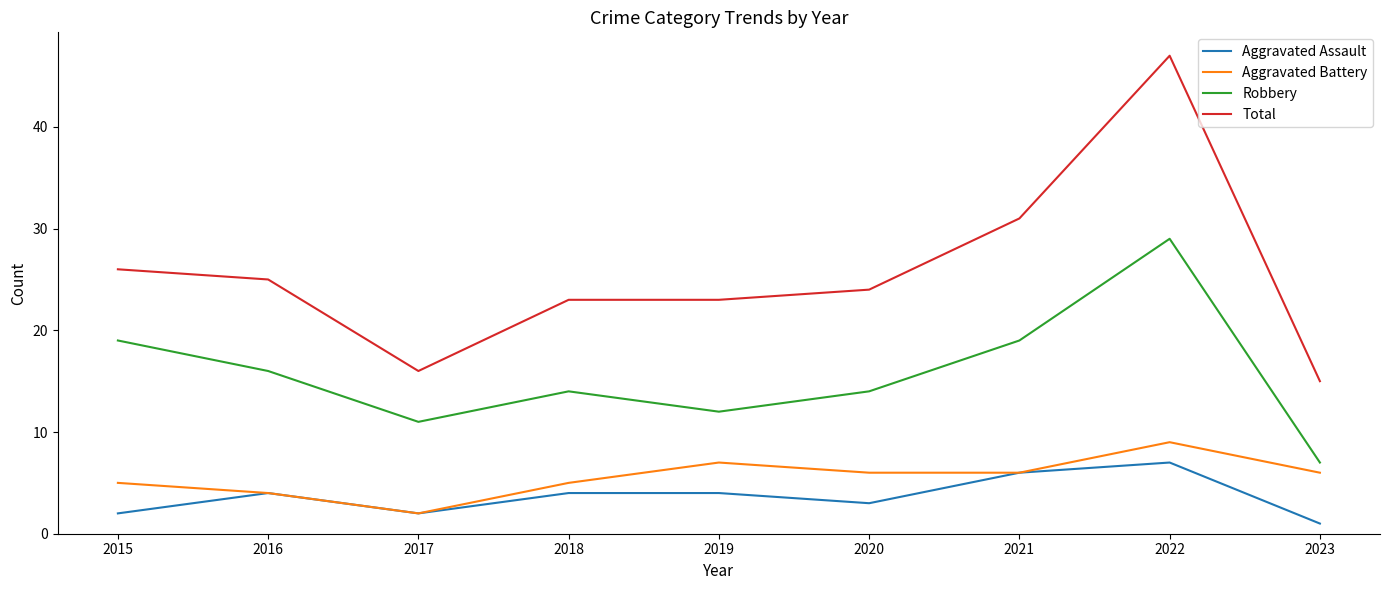

True or false: Aggravated Assault and Robbery intersect in this chart.

False